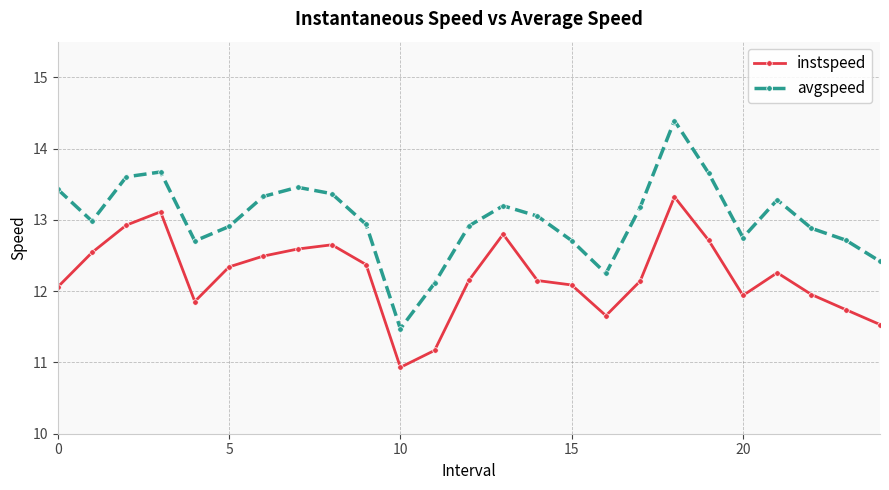

How many values in the avgspeed series exceed 12?

24